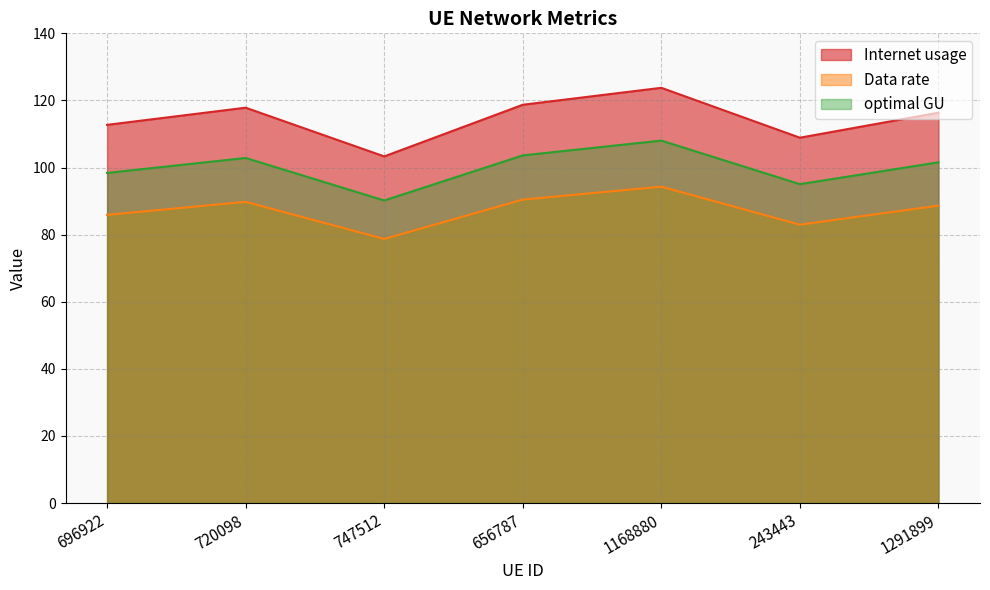

What are all the series names shown in the legend?

Internet usage, Data rate, optimal GU